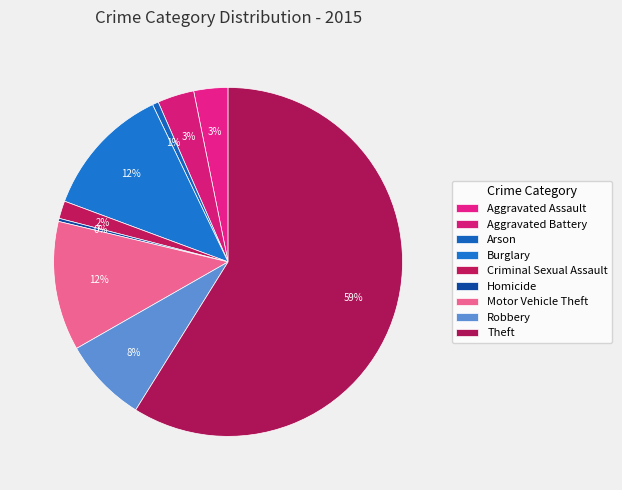

Which category has the smallest portion of the pie?

Homicide